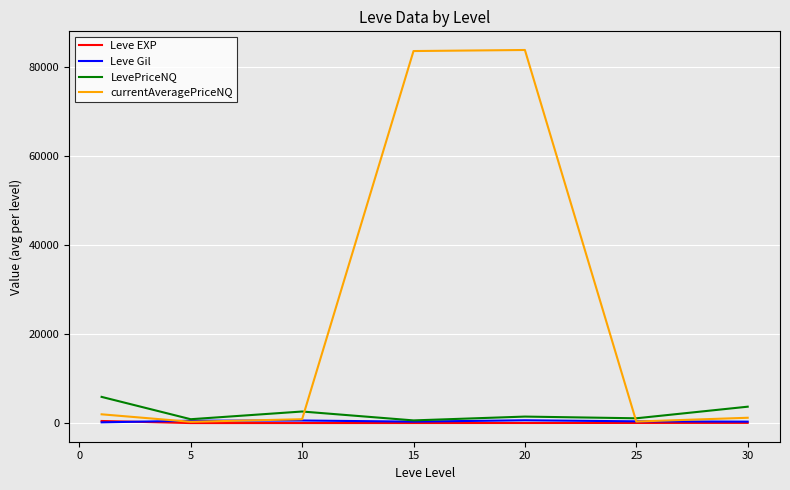

At how many categories does at least one series exceed 62758?

2